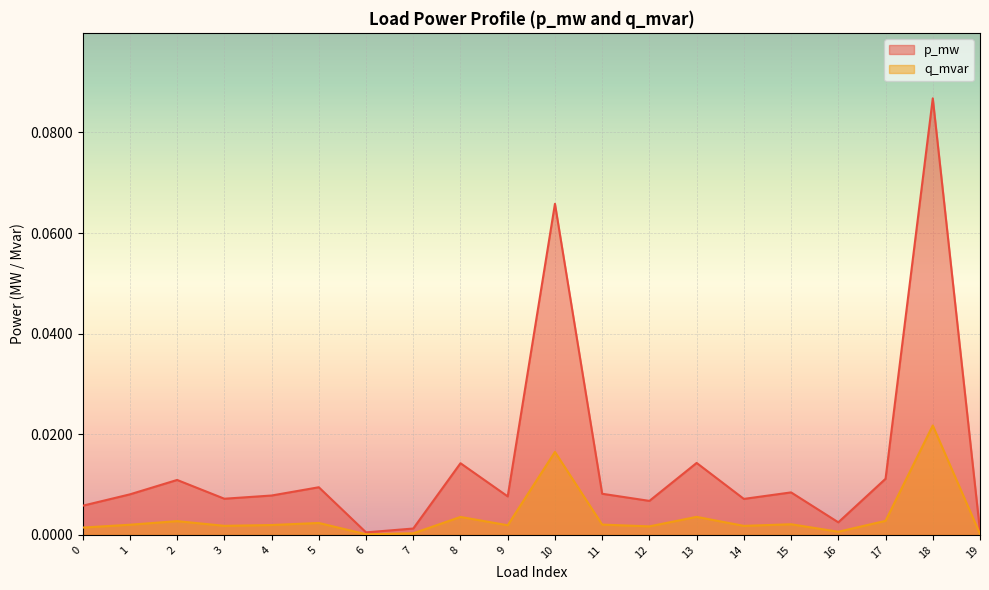

Which series has the largest total across all categories?

p_mw